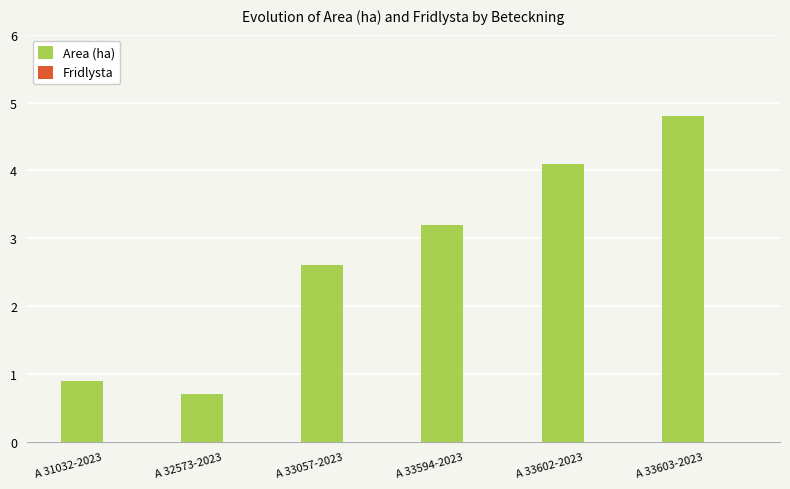

Is it true that the value at A 33603-2023 is 2.7?

False